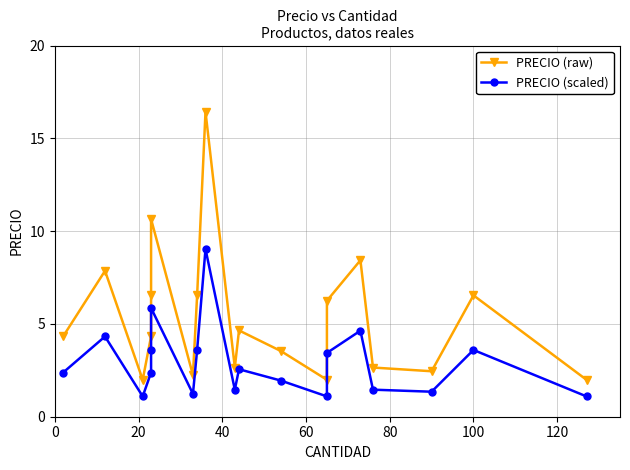

At how many categories does at least one series exceed 2?

16